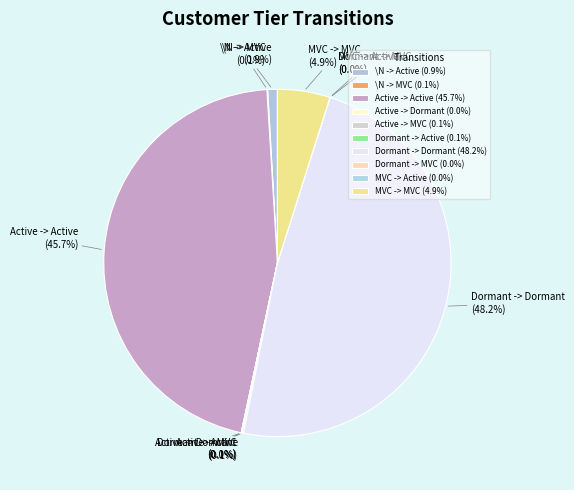

Is there any slice that represents more than half of the pie?

No